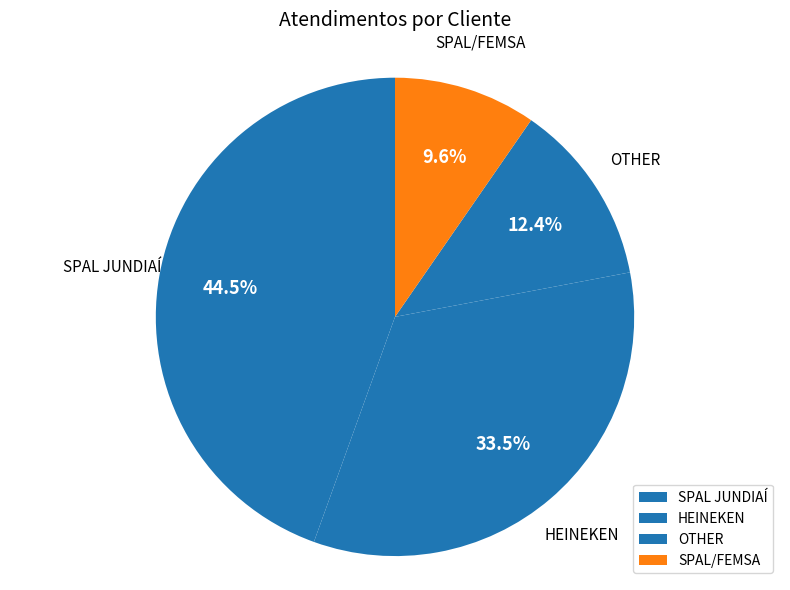

Is it true that OTHER is 1% of the pie?

False